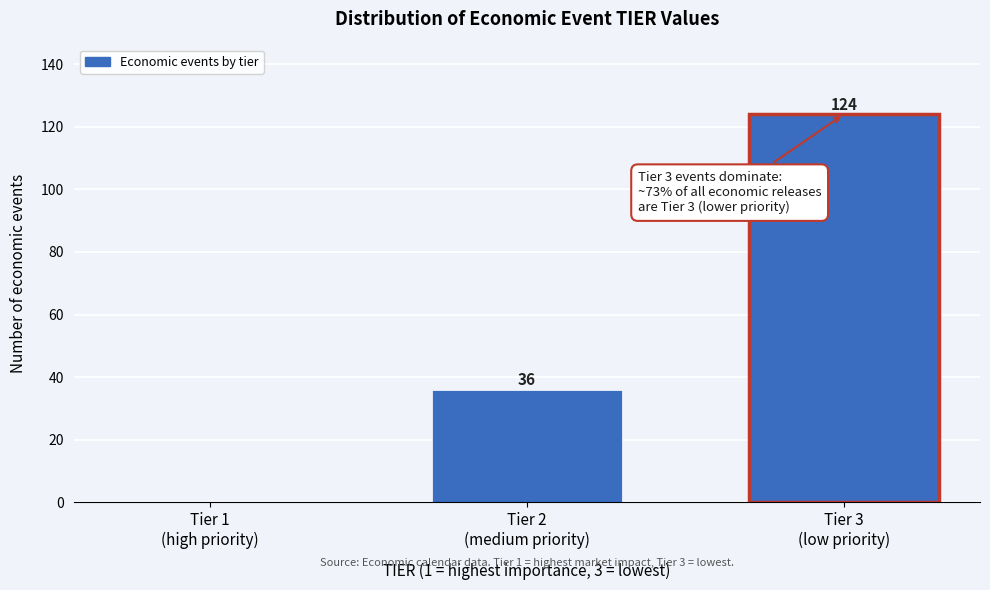

How many values are between 0 and 124?

3